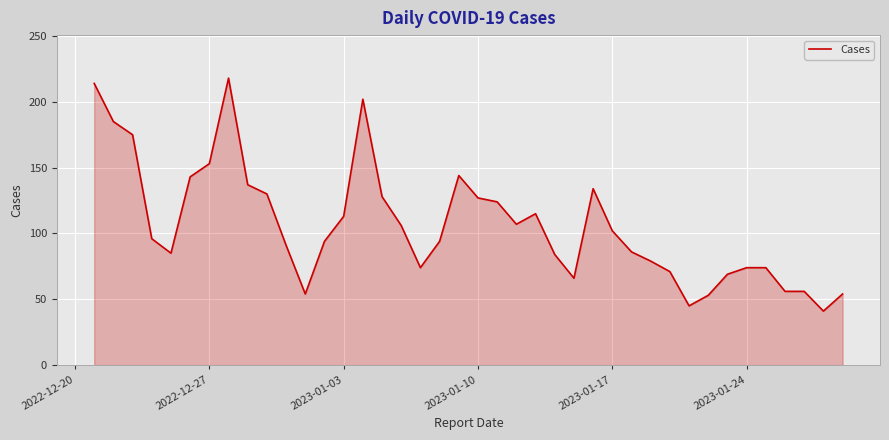

What is the minimum value shown in the chart?

41